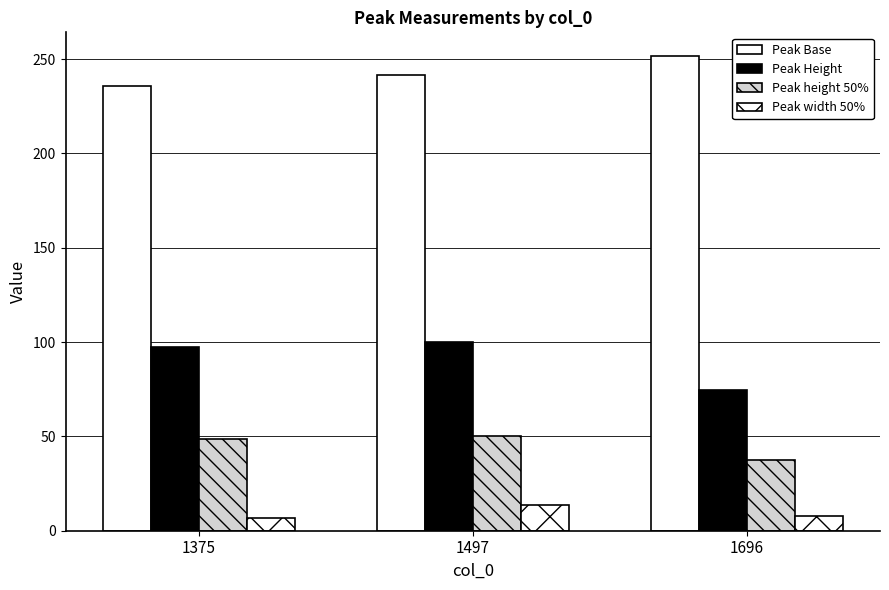

At how many categories does at least one series exceed 131?

3